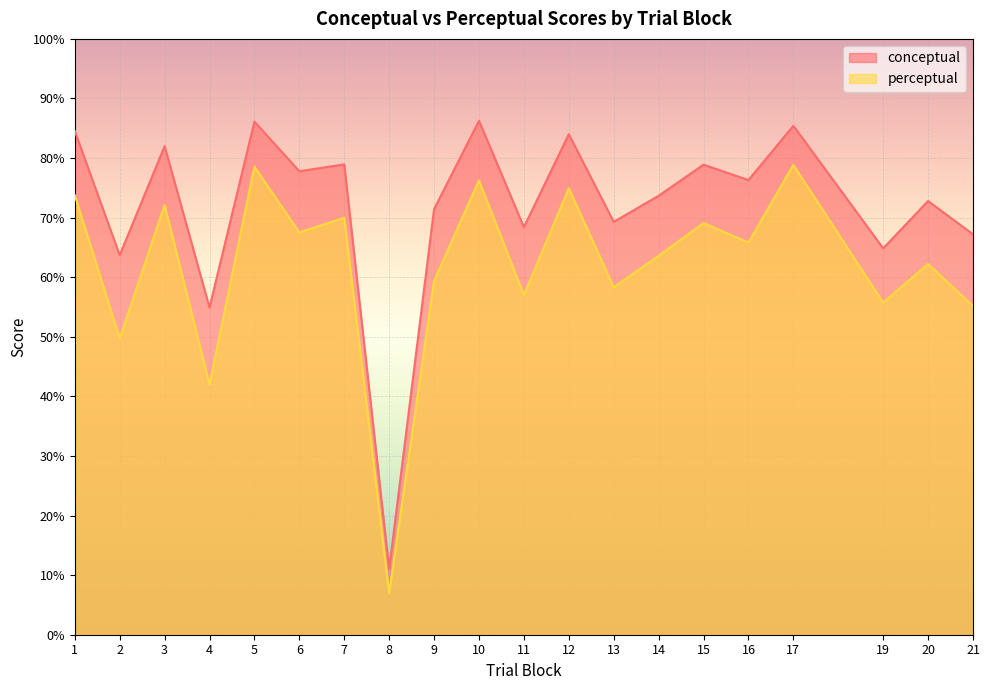

True or false: perceptual and conceptual cross at least once.

False